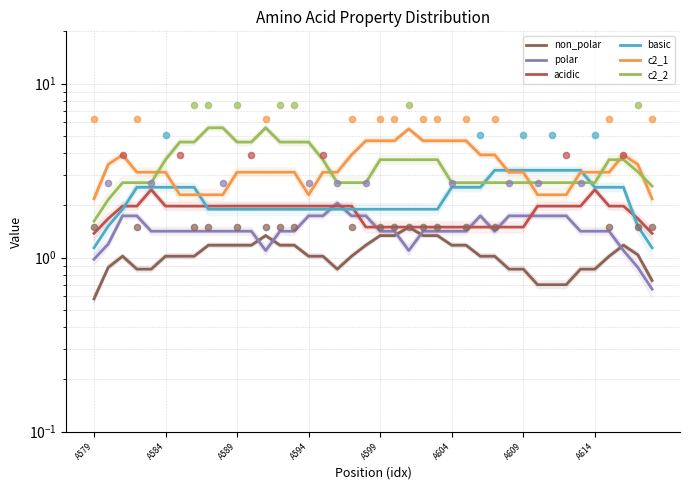

Is the value of acidic at A579 greater than the value of polar at A584?

Yes